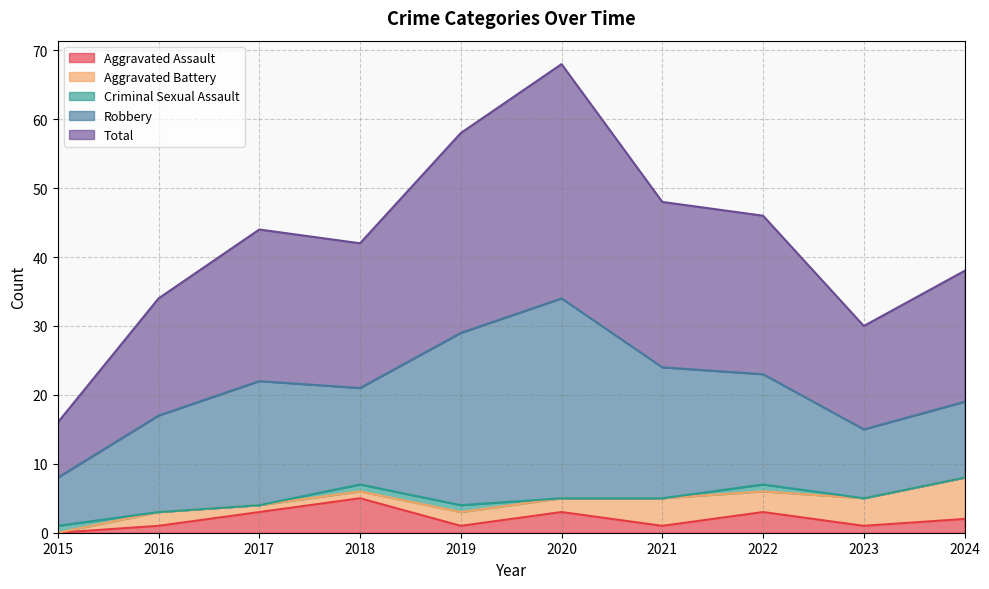

True or false: Total has a value of 20 at 2020.

False